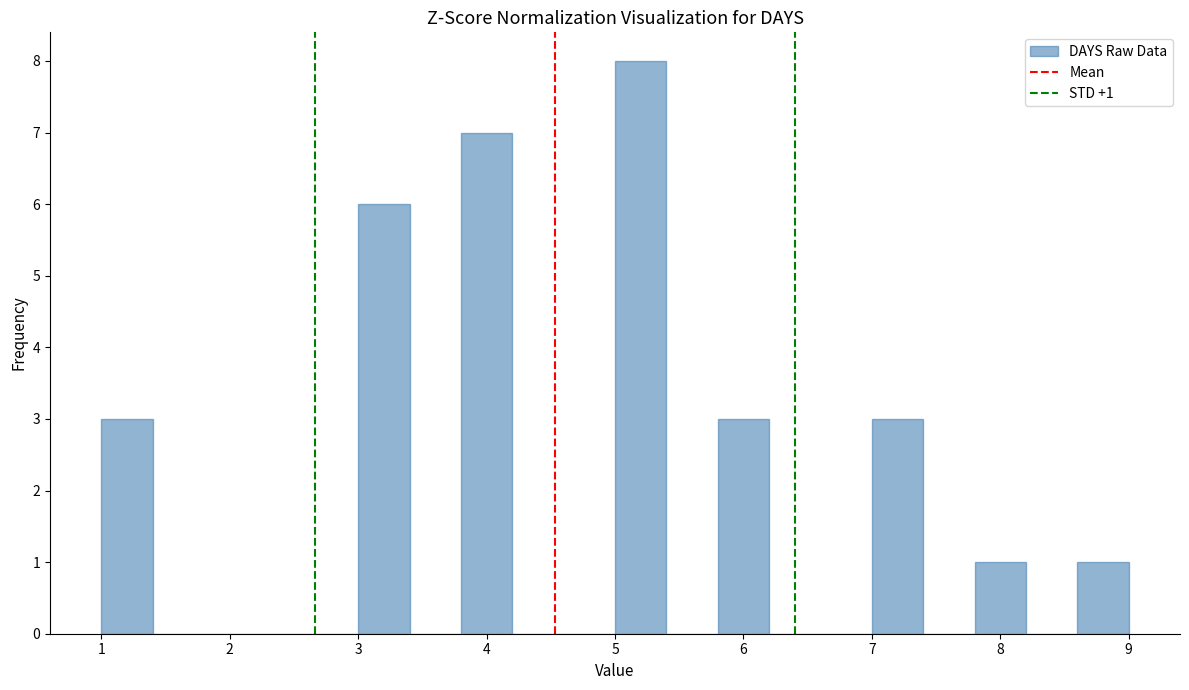

Which range on the x-axis has the tallest bar?

5.0 to 5.4